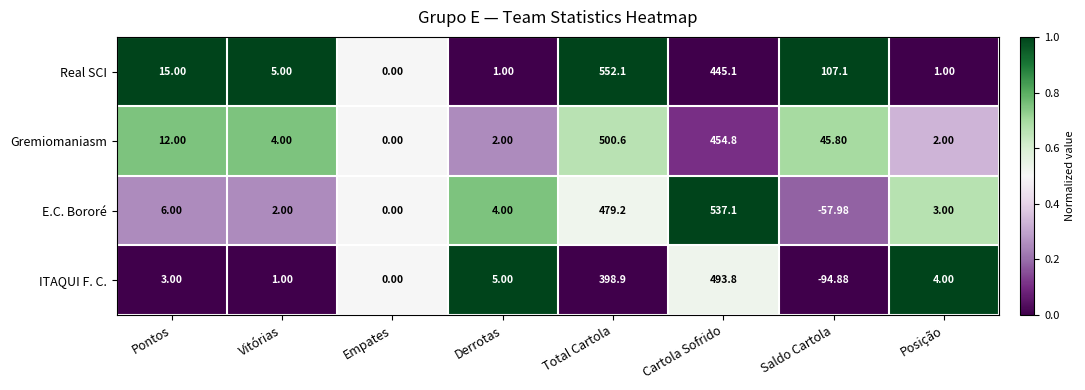

Which series has the widest spread of values?

E.C. Bororé